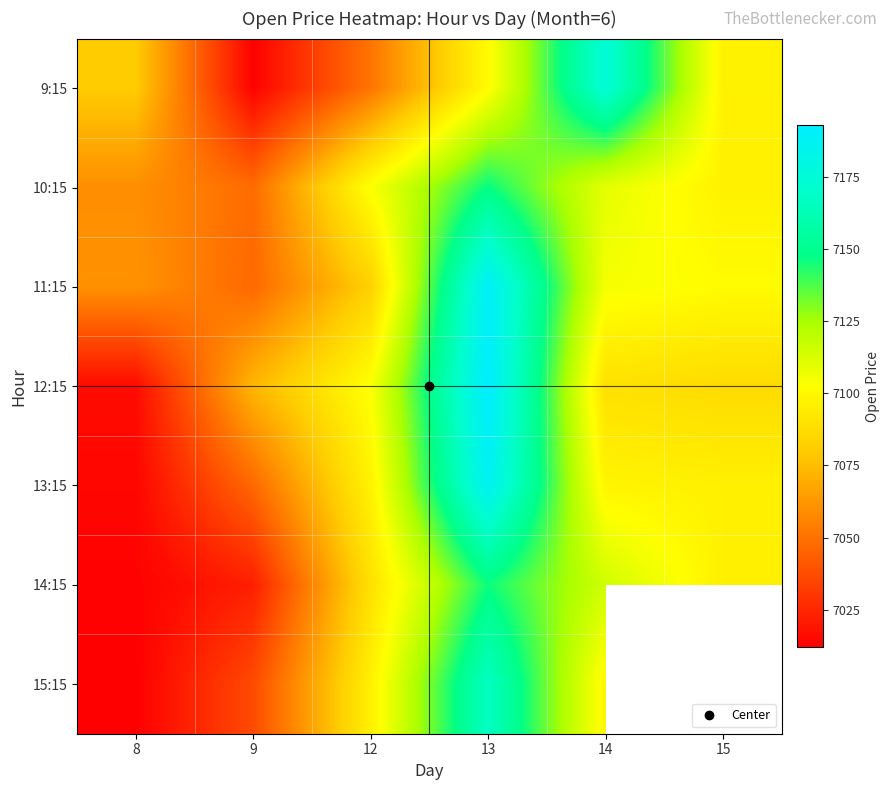

At how many categories does at least one series exceed 7084?

4